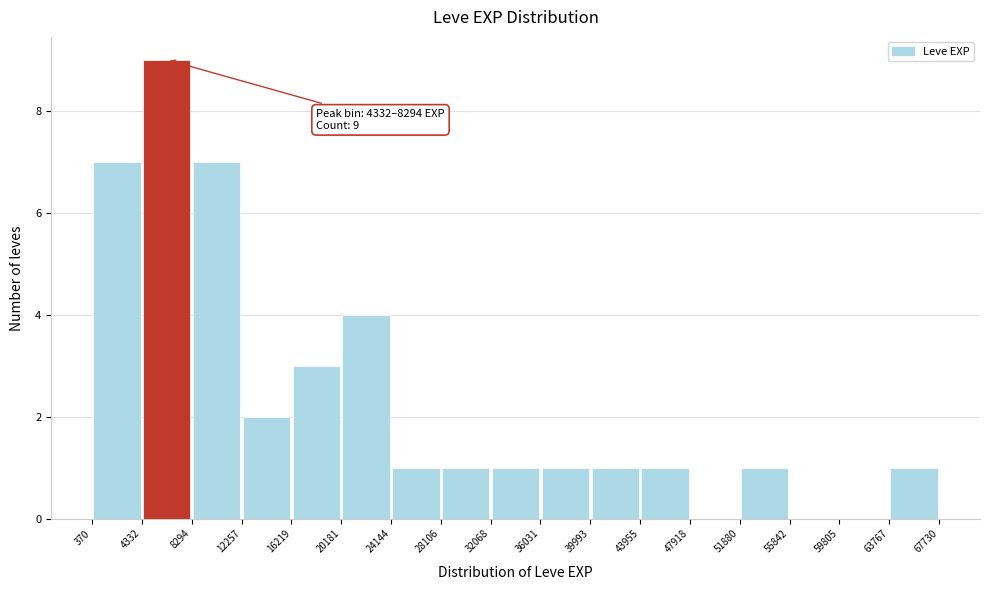

Over which range of the x-axis is the bar tallest?

4332 to 8294